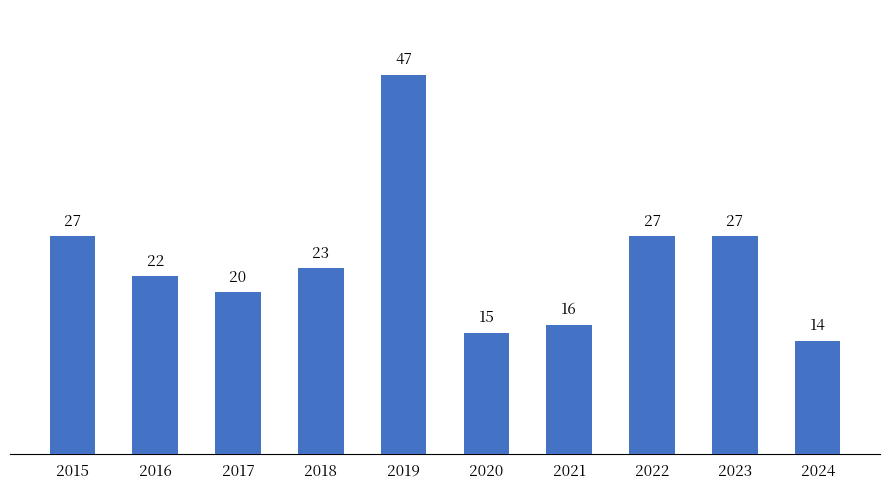

Which label corresponds to the smallest value in the chart?

2024